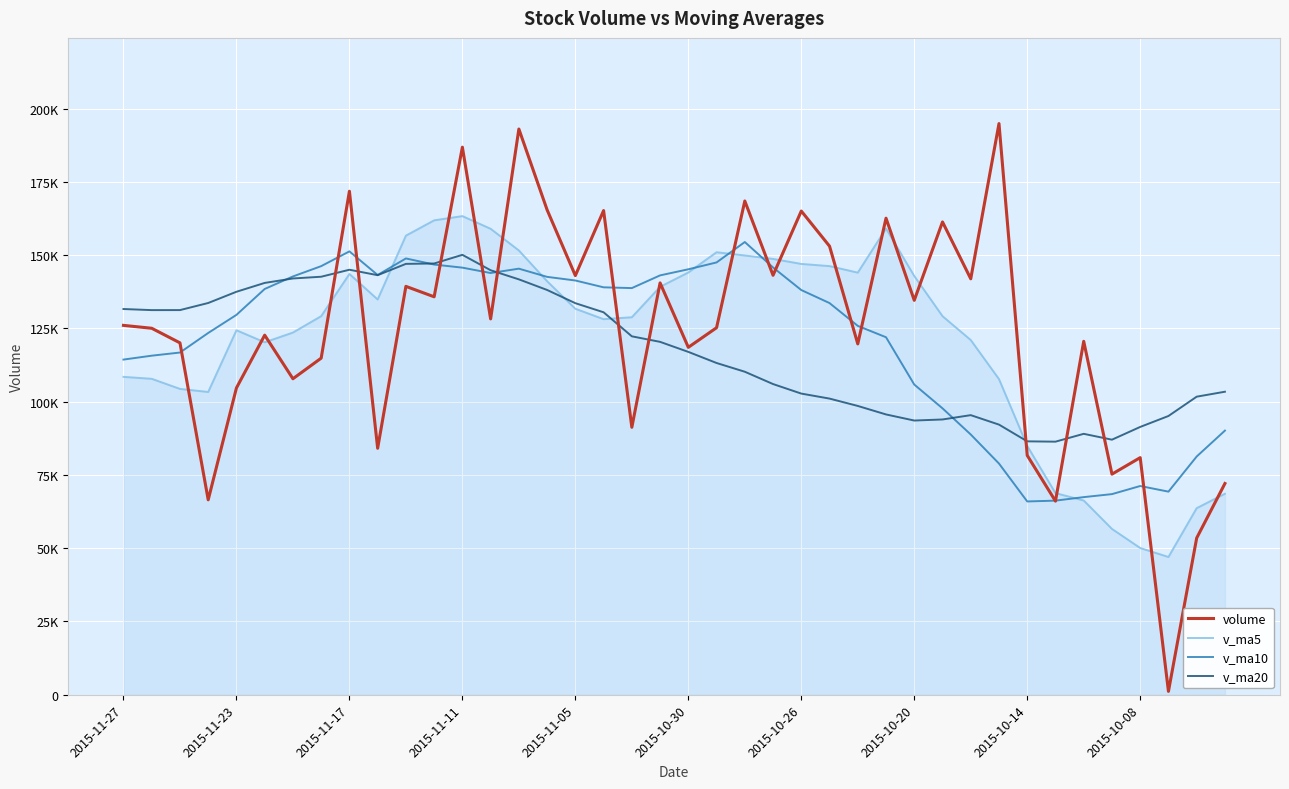

Is this an area chart (filled region under the line)?

Yes